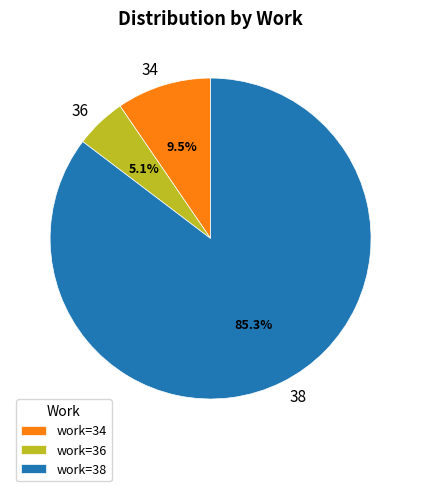

Rank the categories by value from lowest to highest.

work=36, work=34, work=38